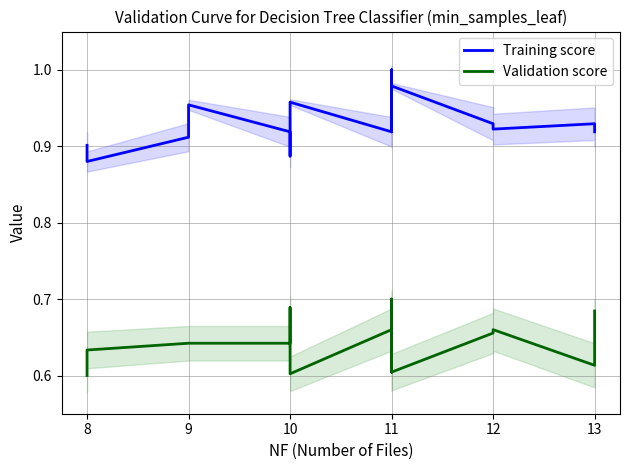

True or false: Validation score and Training score cross at least once.

False